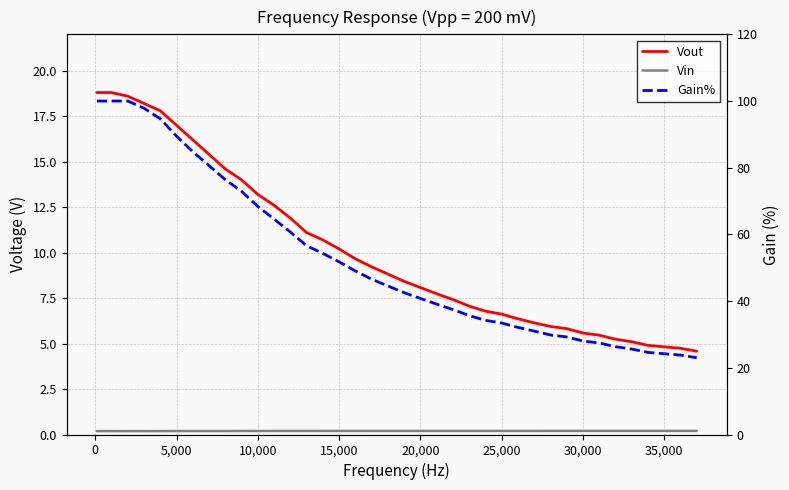

Rank the series by their average value, from highest to lowest.

Gain%, Vout, Vin